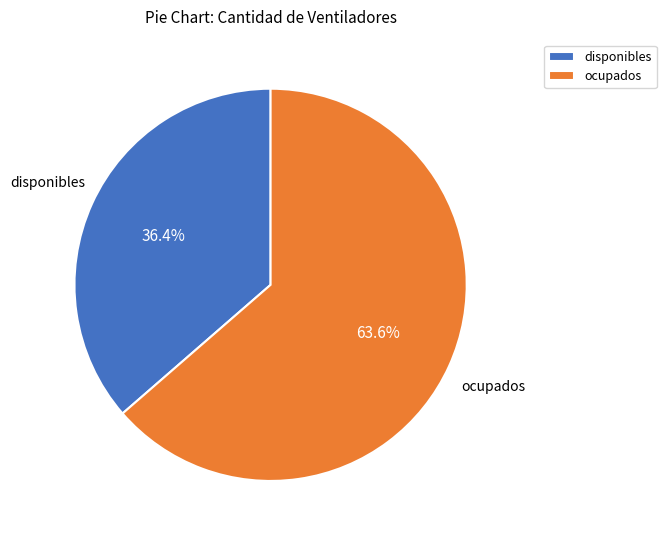

To the nearest percent, what percentage of the pie is ocupados?

64%